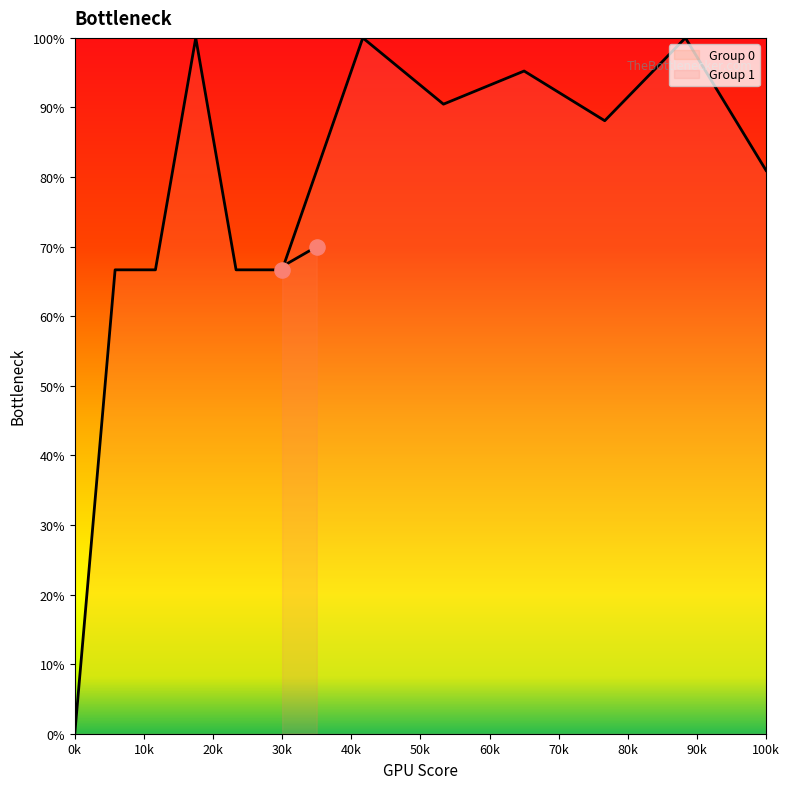

Is the value of Group 1 at 50k greater than the value of Group 0 at 60k?

Yes